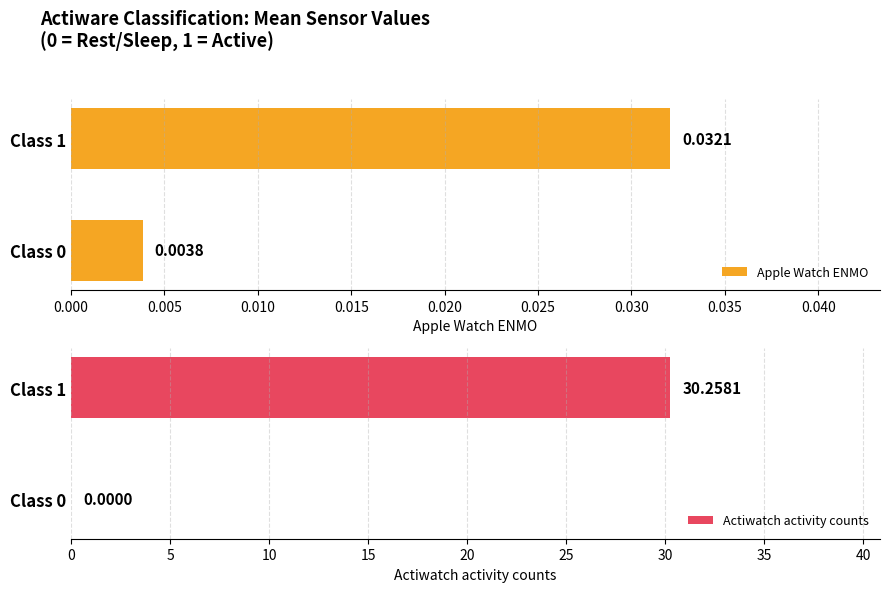

Reading left to right, what are all the values shown in this chart?

Apple Watch ENMO: 0.0	0.0
Actiwatch activity counts: 0.0	30.3